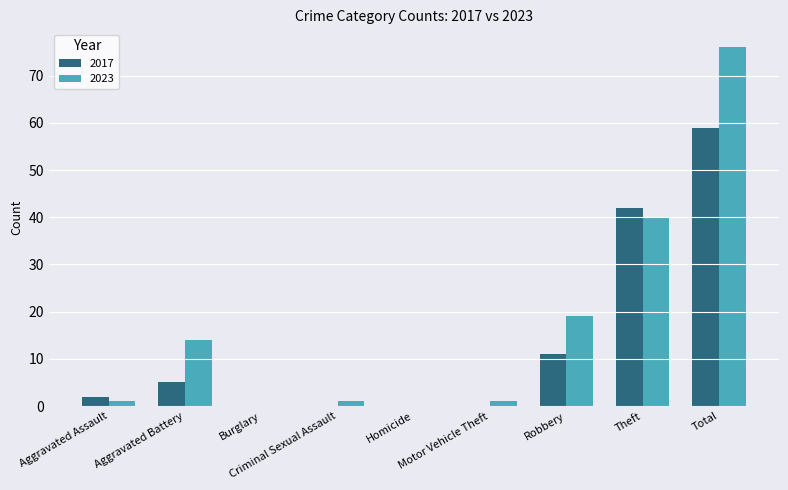

Does the chart contain stacked bars?

No